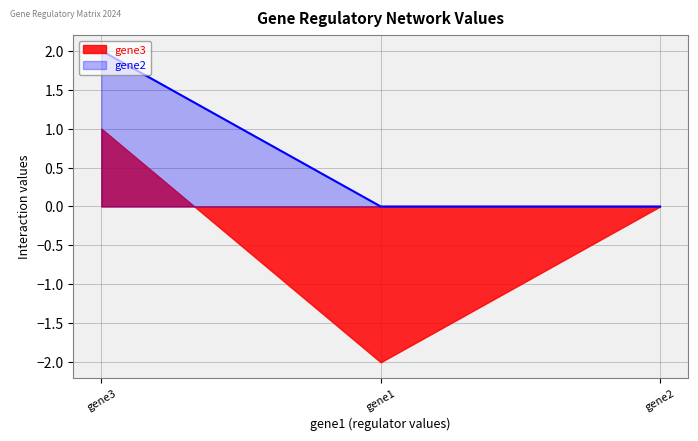

What is the greatest value displayed?

2